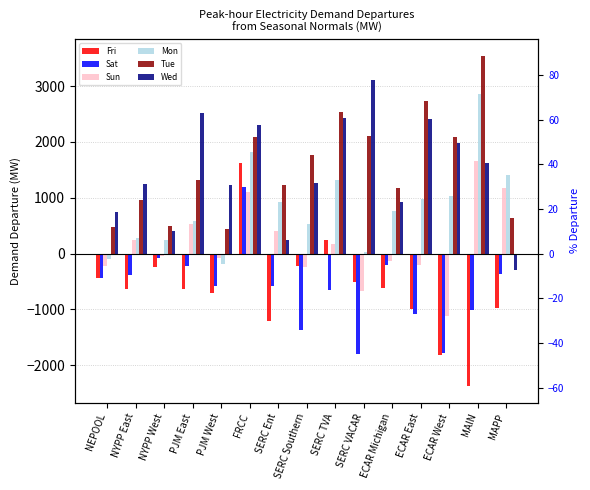

At which category does the chart reach its peak across all series?

MAIN